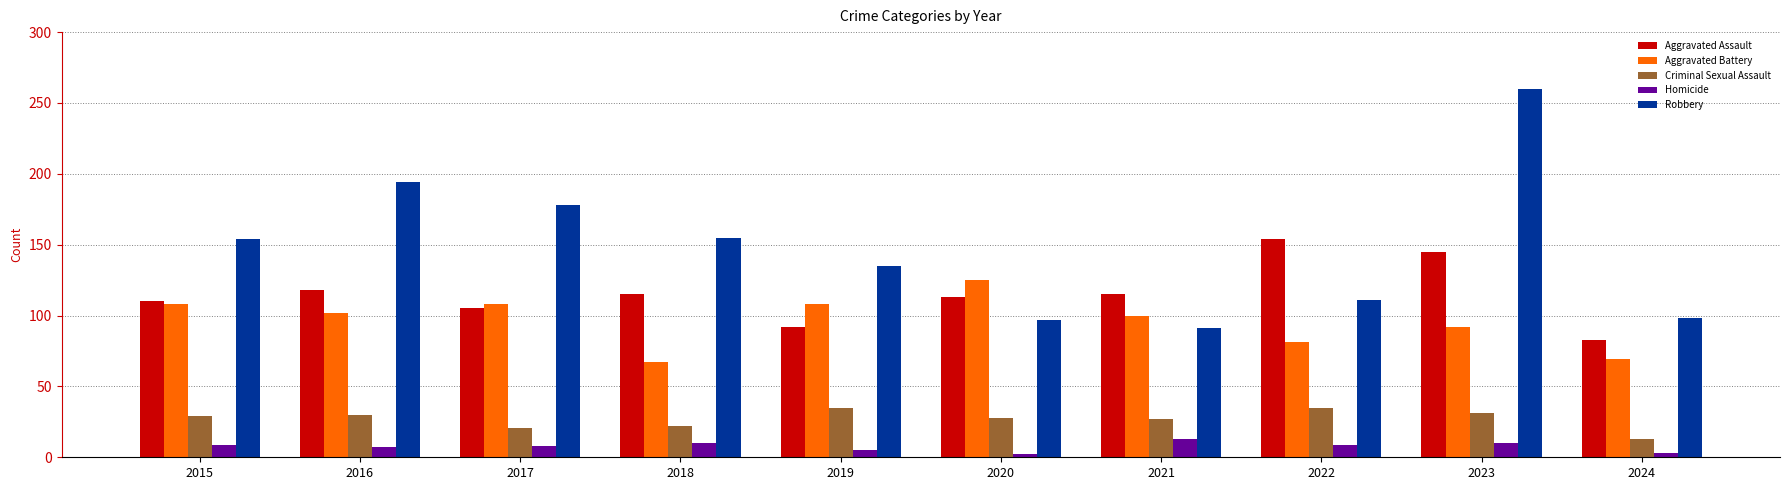

How many bars are there in total?

50